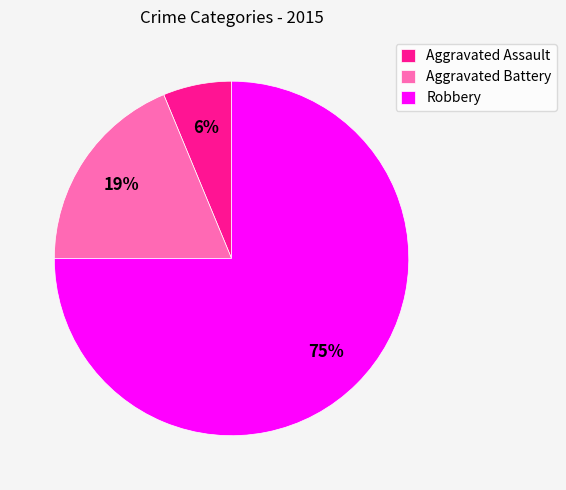

To the nearest percent, what portion does Aggravated Battery represent?

19%